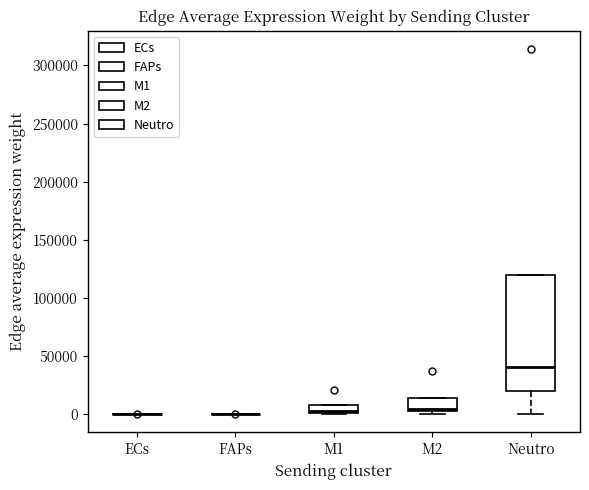

Comparing the boxes themselves (not the whiskers), which one is the tallest?

Neutro